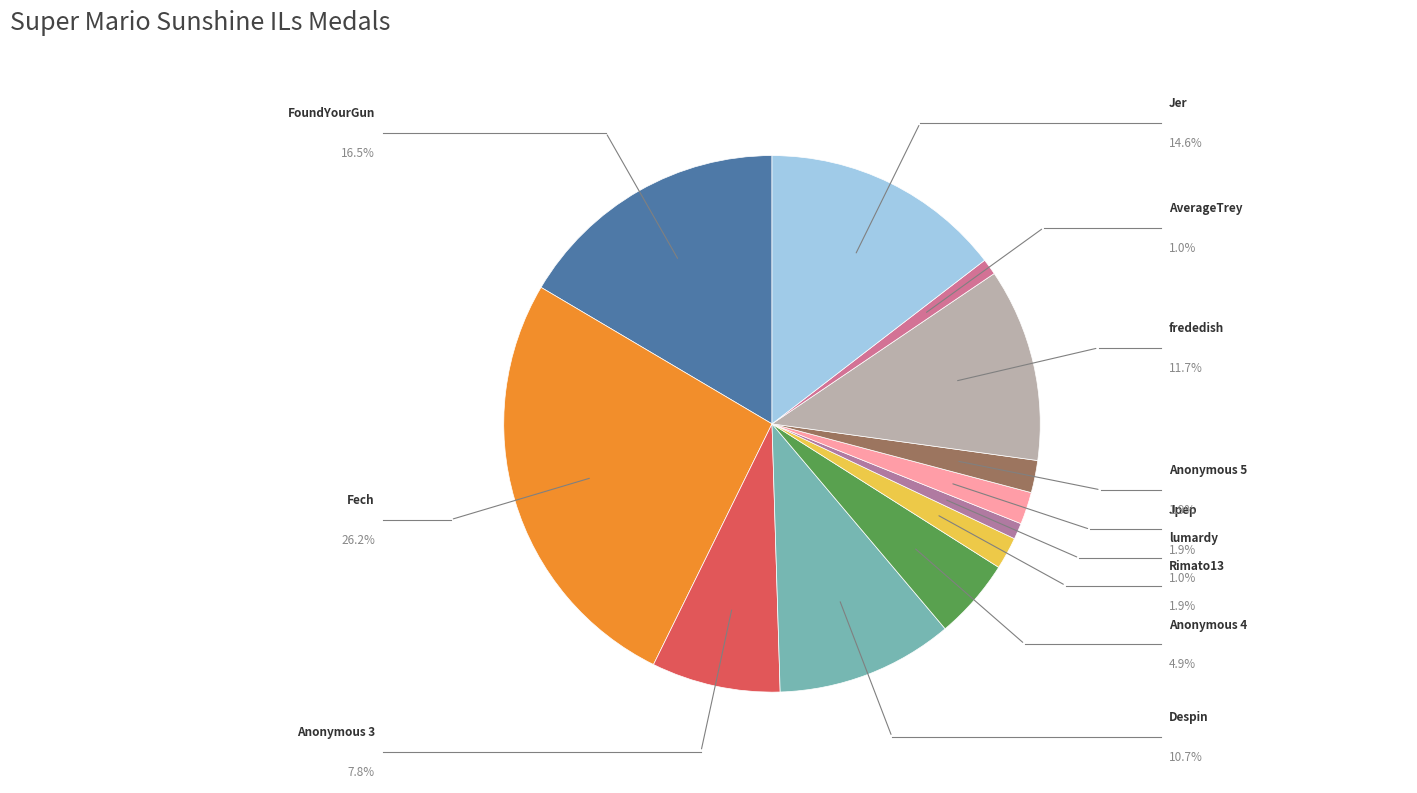

Count the number of slices in the pie.

12